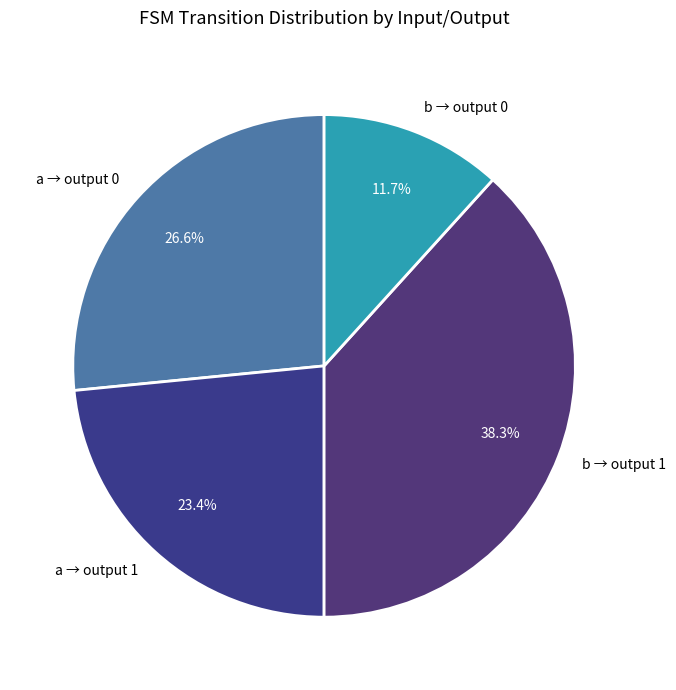

How much of the chart is everything except a → output 0?

73.4%